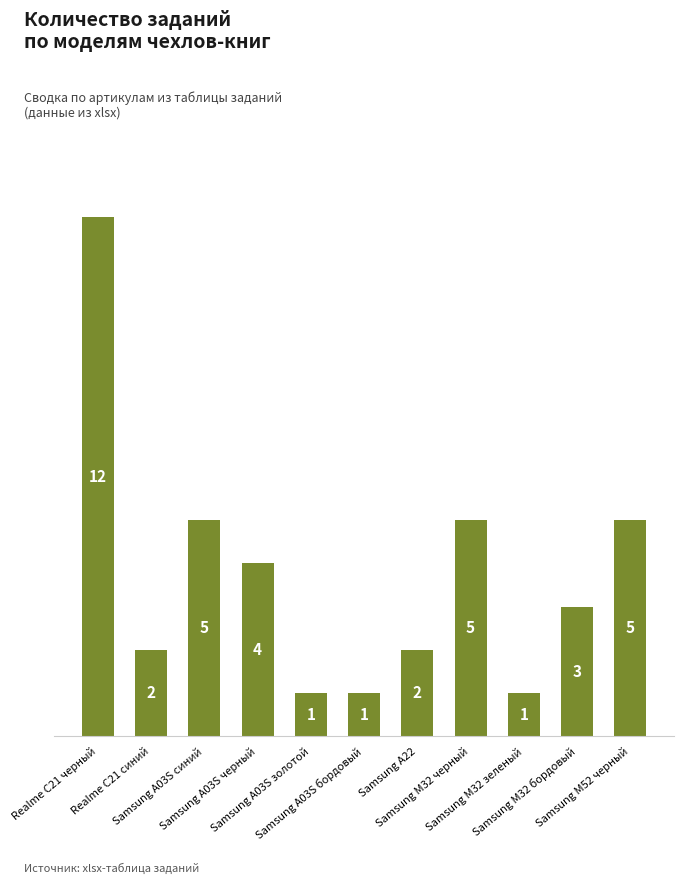

Reading left to right, list all the values displayed in this chart.

Realme C21 черный=12	Realme C21 синий=2	Samsung A03S синий=5	Samsung A03S черный=4	Samsung A03S золотой=1	Samsung A03S бордовый=1	Samsung A22=2	Samsung M32 черный=5	Samsung M32 зеленый=1	Samsung M32 бордовый=3	Samsung M52 черный=5